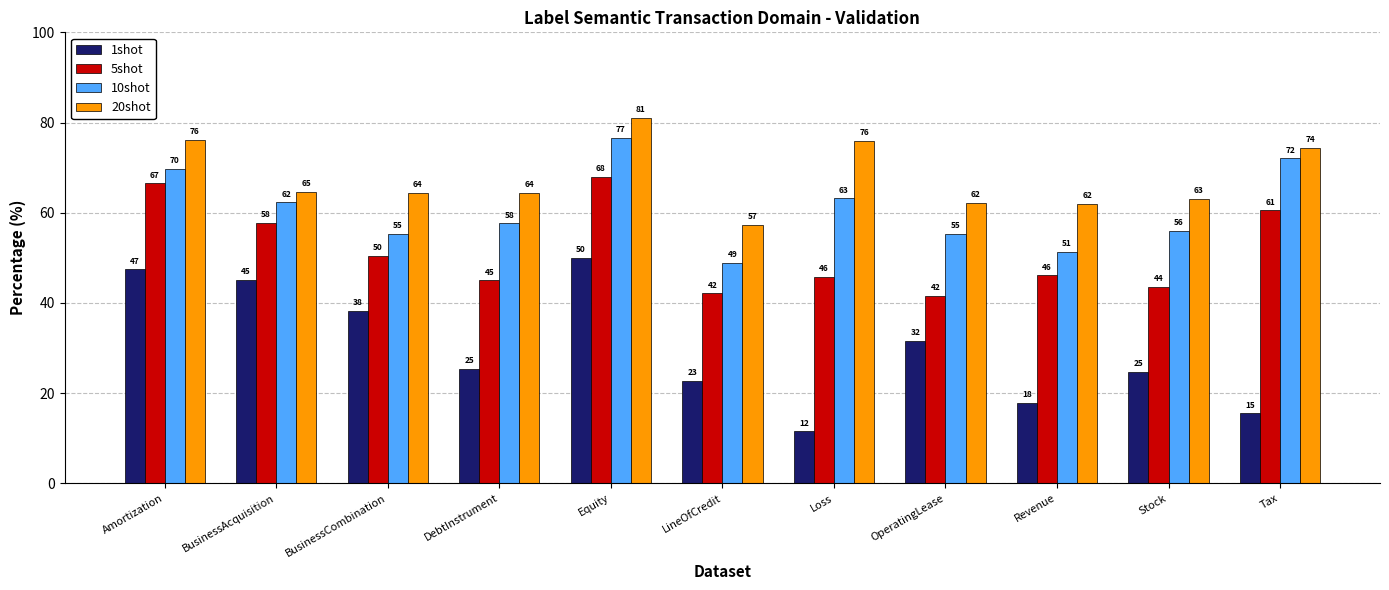

List the series in order of their overall mean, lowest first.

1shot, 5shot, 10shot, 20shot